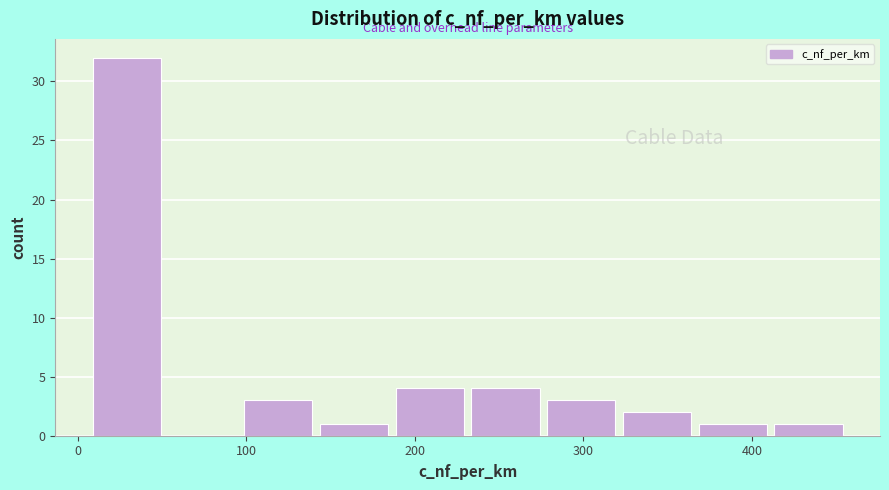

Over which range of the x-axis is the bar tallest?

10 to 50